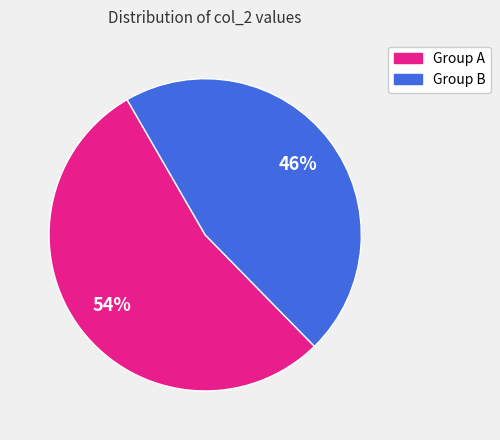

To the nearest percent, what is the average slice percentage?

50%